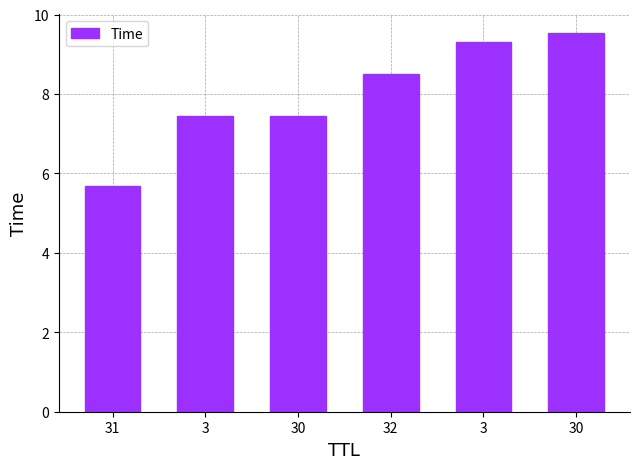

What is the label of the 6th bar from the left?

30